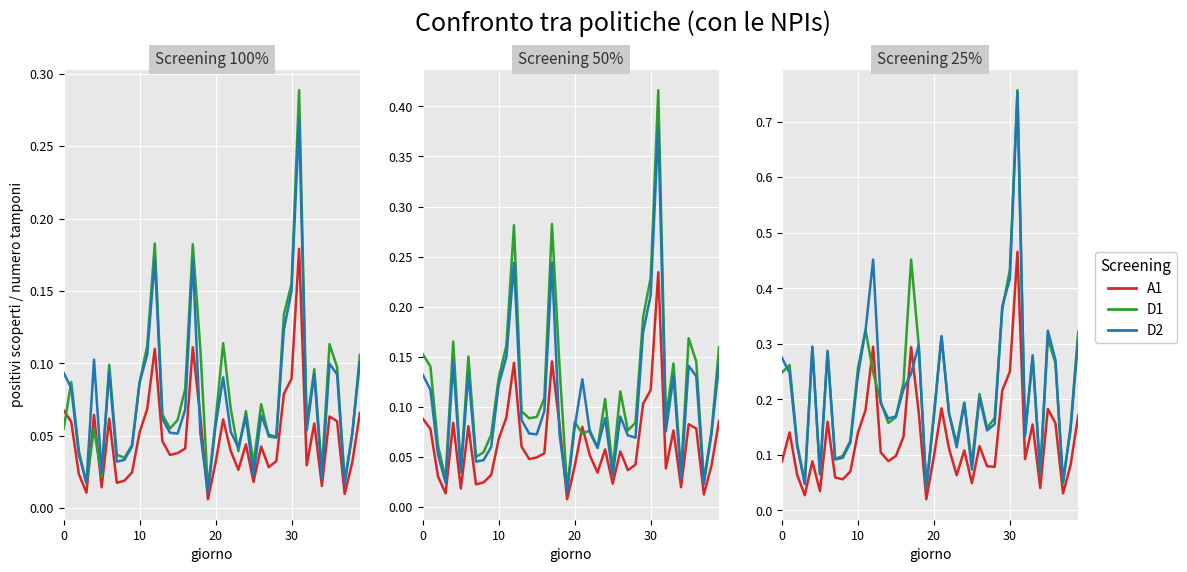

Where is A1 nearest to the value 0?

19